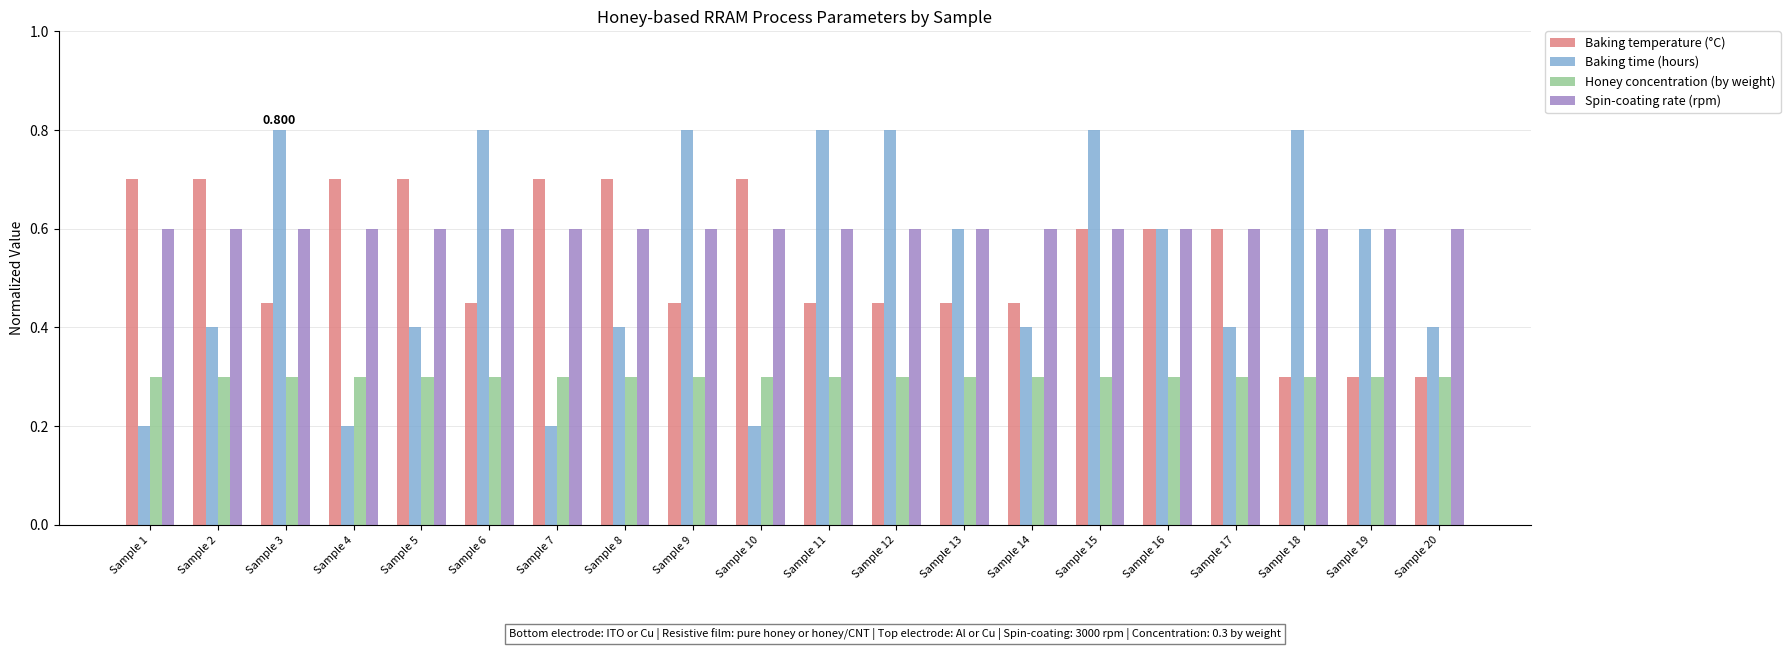

Rank the series by their maximum value, from highest to lowest.

Baking time (hours), Baking temperature (°C), Spin-coating rate (rpm), Honey concentration (by weight)